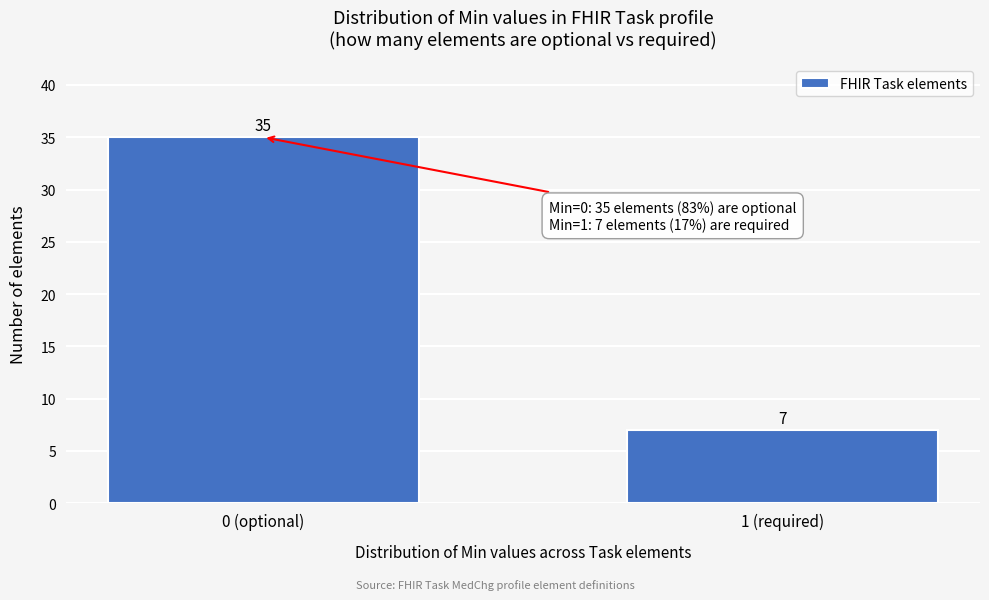

Reading left to right, list all the values displayed in this chart.

35	7